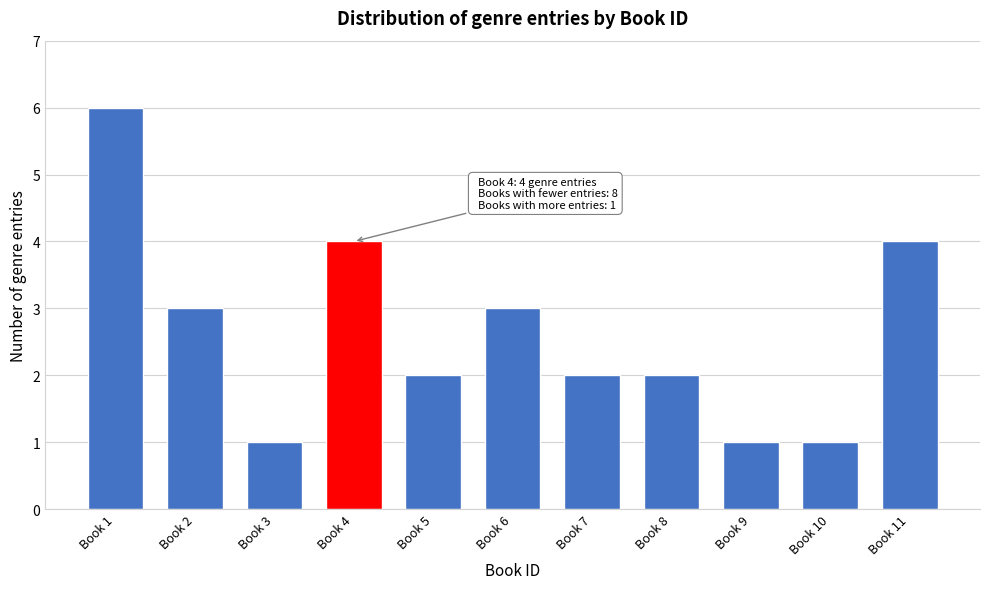

Reading right to left, list all the values displayed in this chart.

4	1	1	2	2	3	2	4	1	3	6